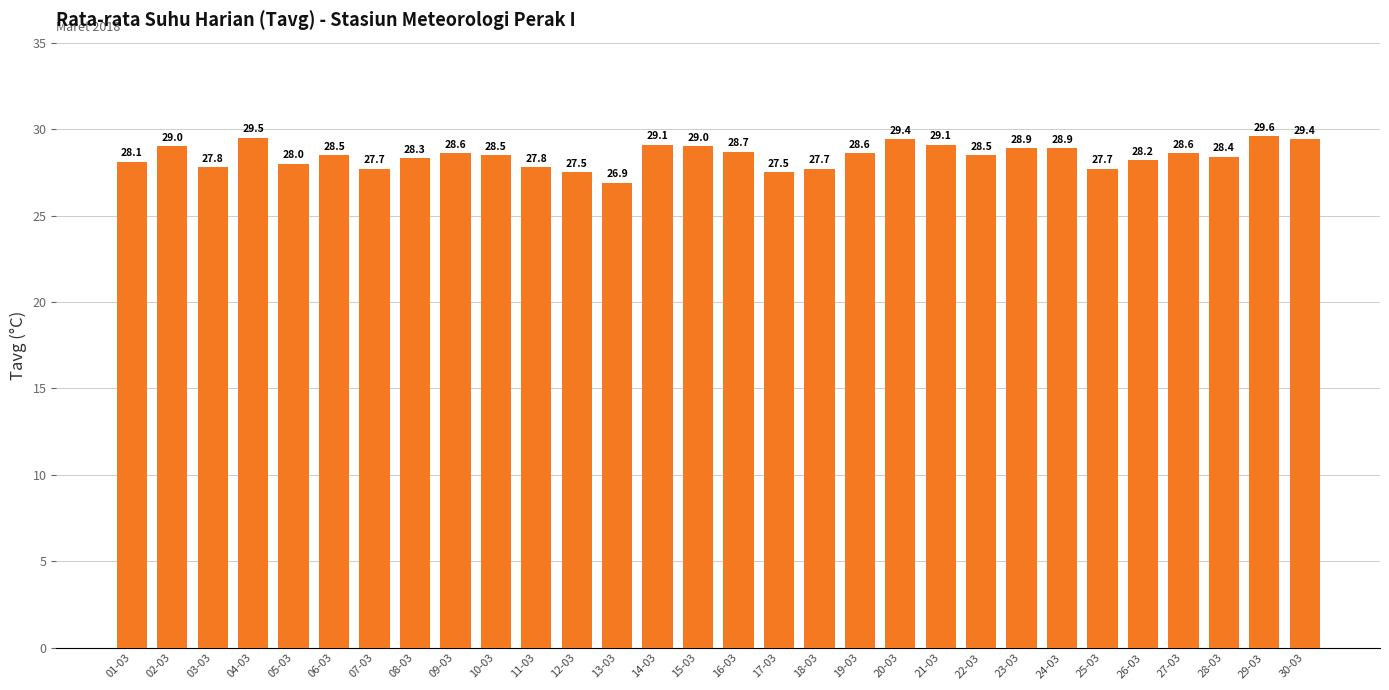

What is the difference between the second highest and minimum values?

2.6